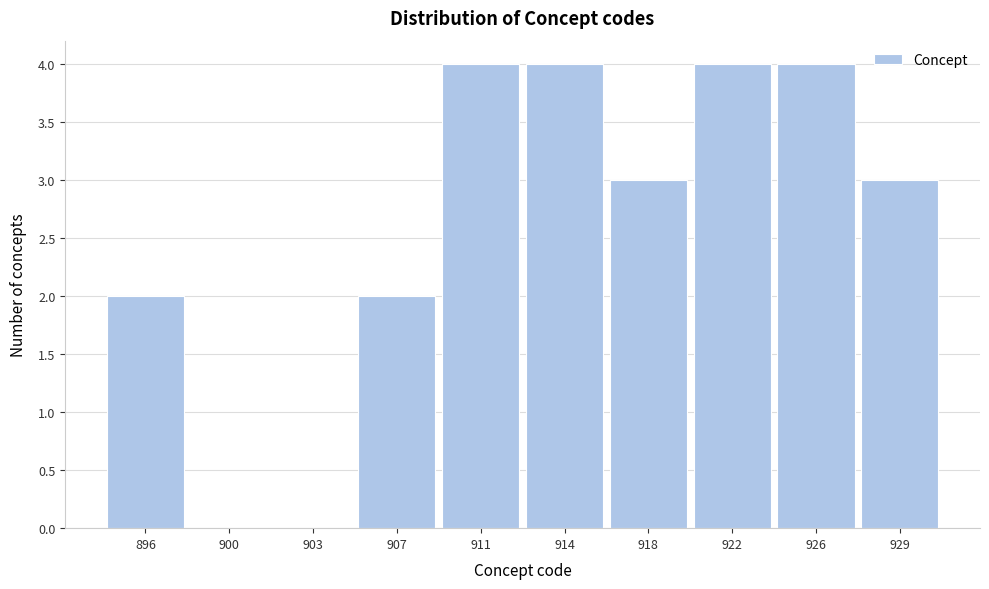

Reading right to left, extract all data points from this chart.

929=3	926=4	922=4	918=3	914=4	911=4	907=2	903=0	900=0	896=2